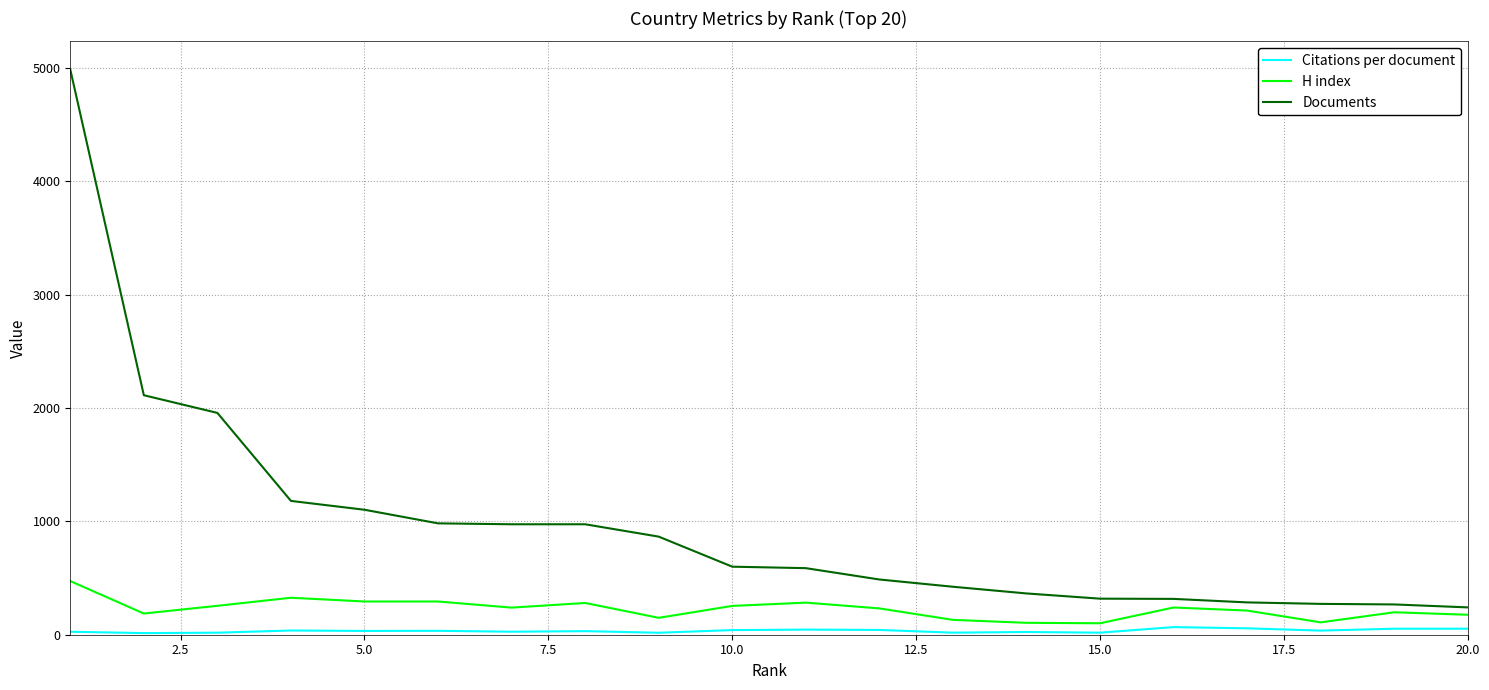

Does the chart display data point markers on the line(s)?

No